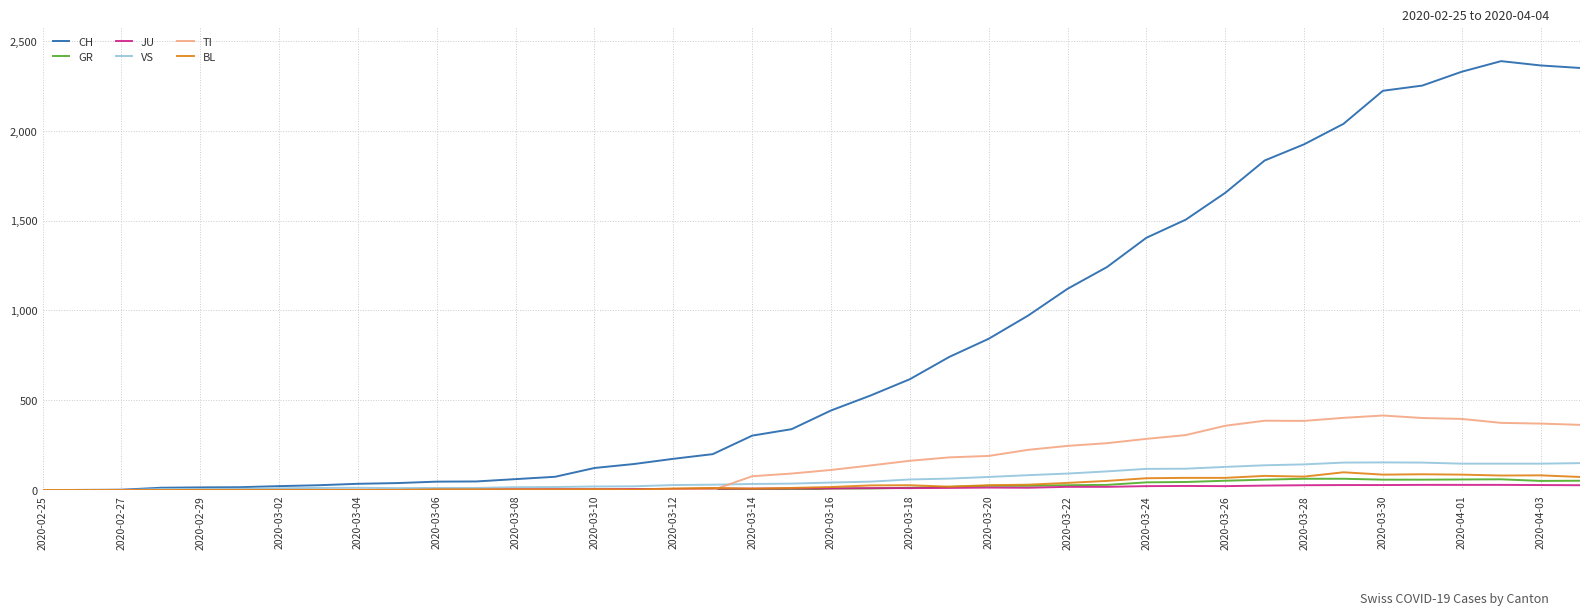

What is the greatest value displayed?

2387